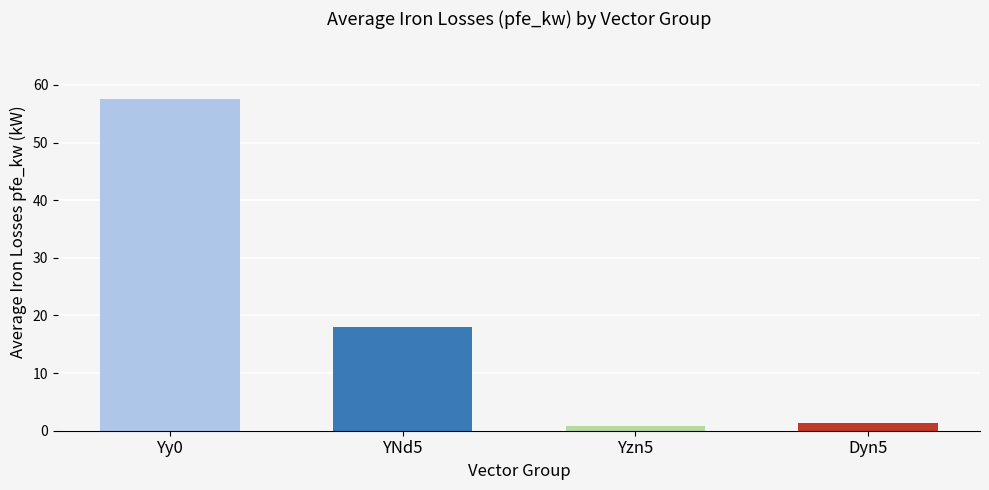

What is the value of the 2nd bar from the left?

18.0